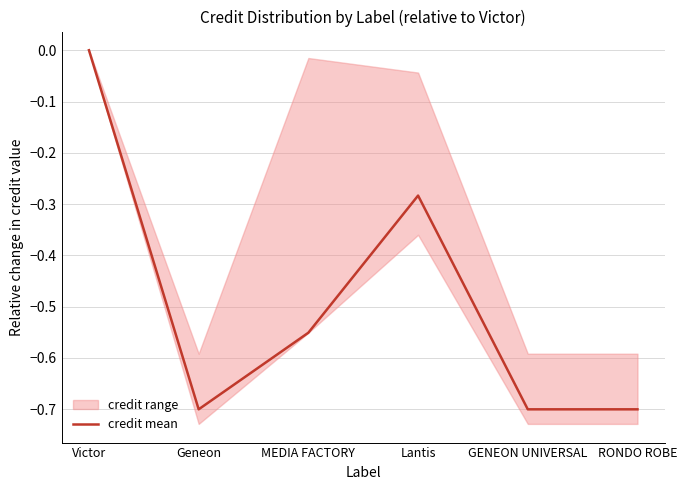

Reading left to right, what are all the values shown in this chart?

Victor=0.0	Geneon=-0.7	MEDIA FACTORY=-0.6	Lantis=-0.3	GENEON UNIVERSAL=-0.7	RONDO ROBE=-0.7